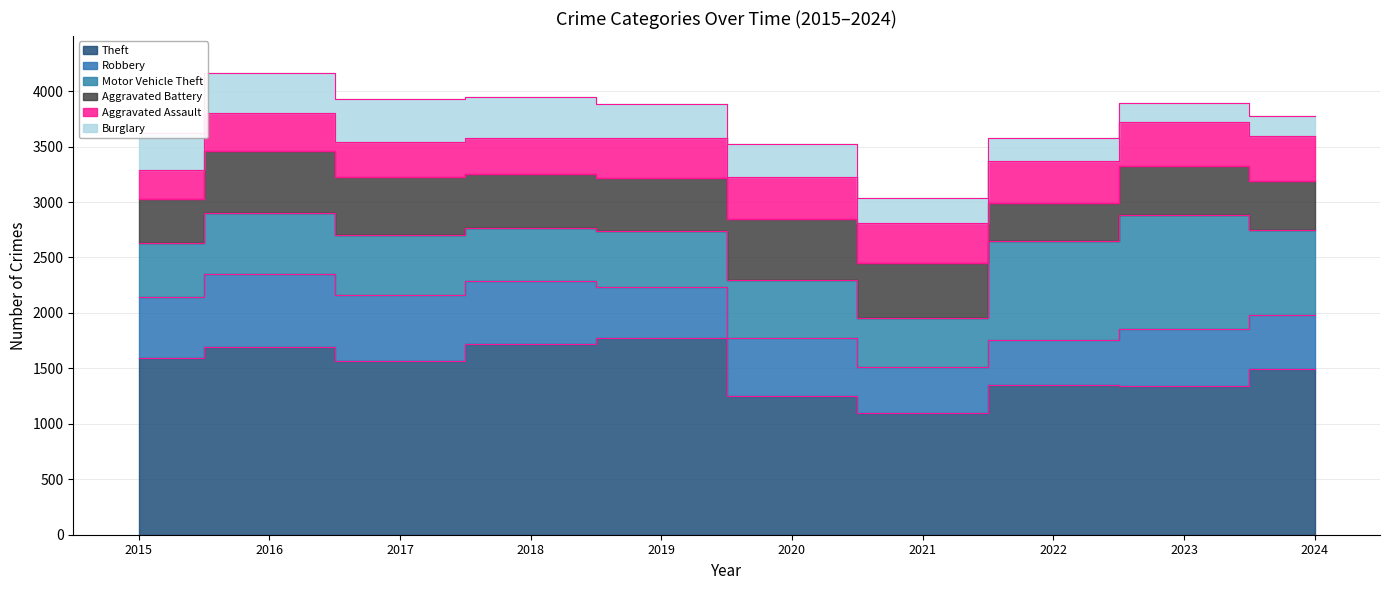

True or false: Aggravated Assault and Robbery intersect in this chart.

False